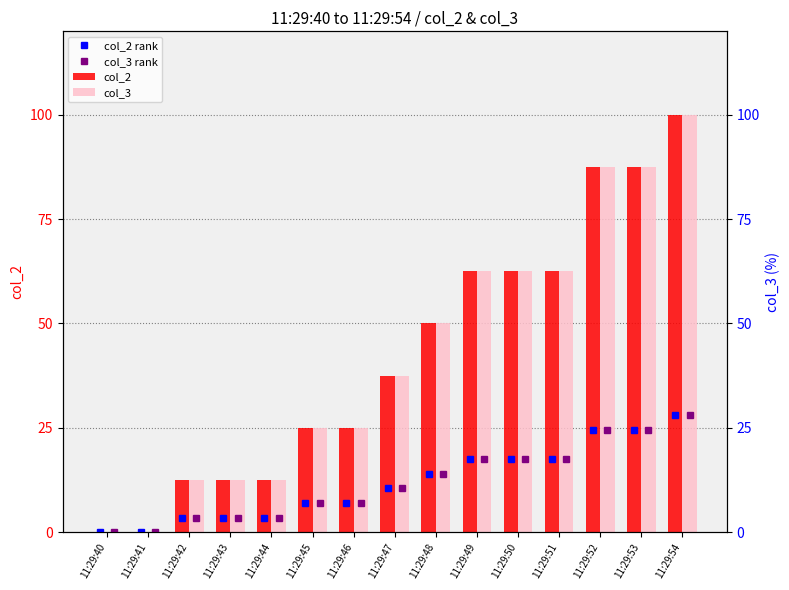

What is the highest value of the col_2 series?

100.0